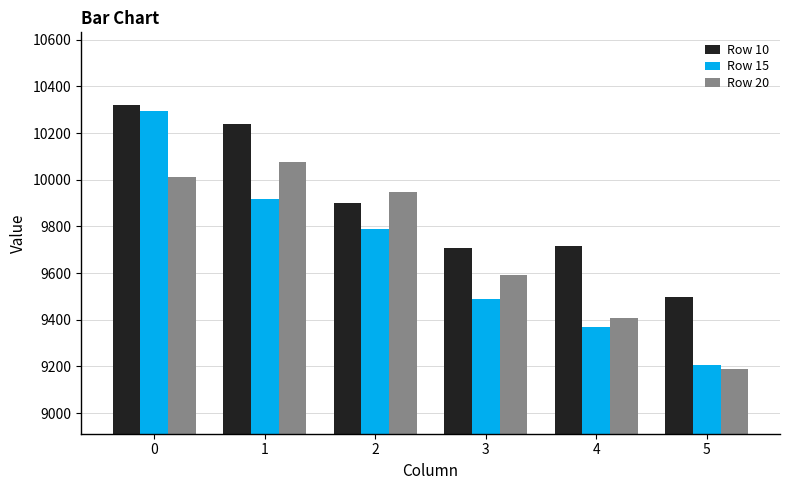

What is the spread (max minus min) of values at 3?

220.5